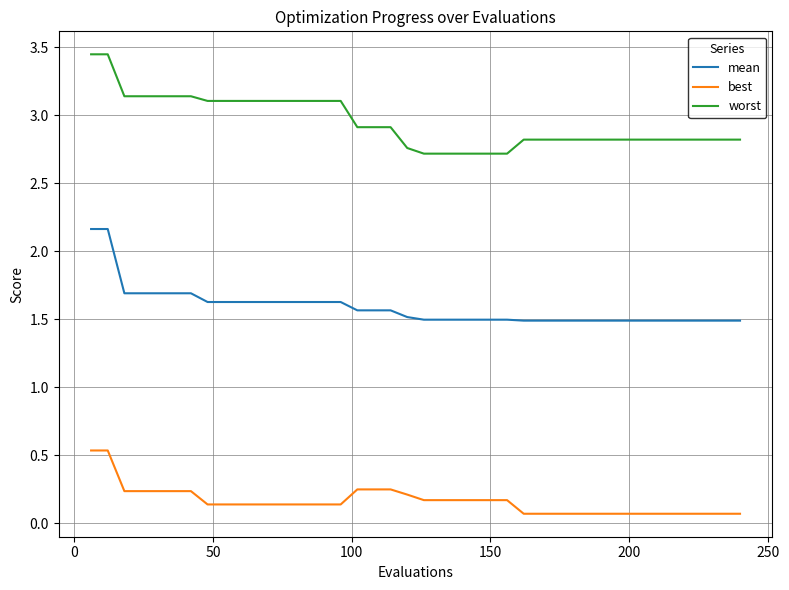

Rank the series by their average value, from lowest to highest.

best, mean, worst